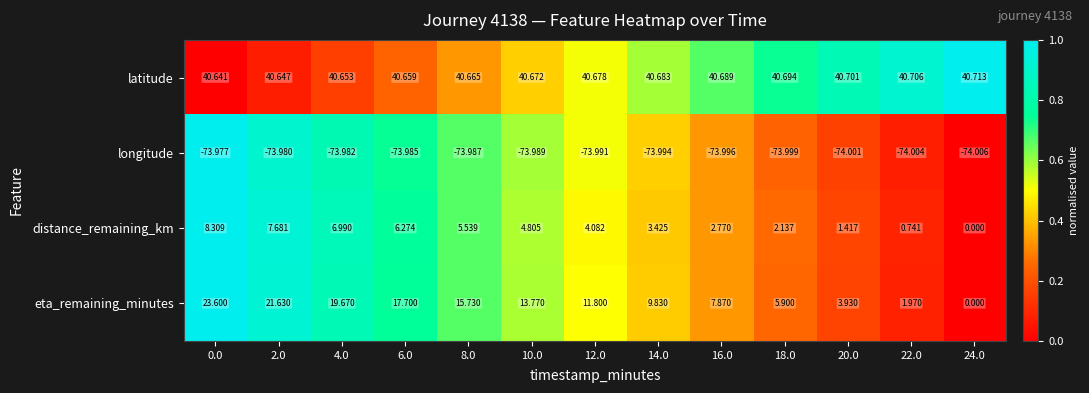

How many data points does each series have?

13